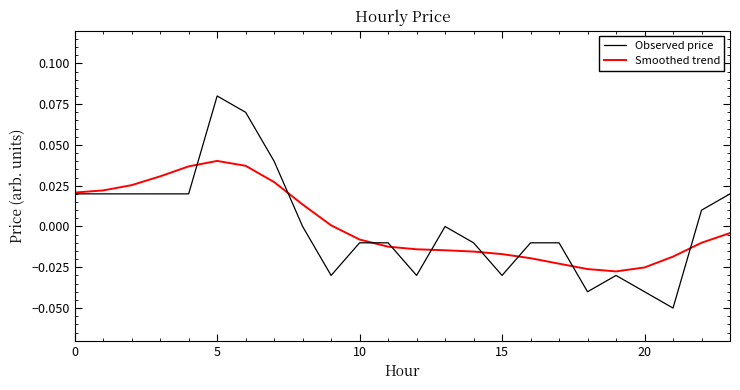

Which series has the largest range (max minus min)?

Observed price